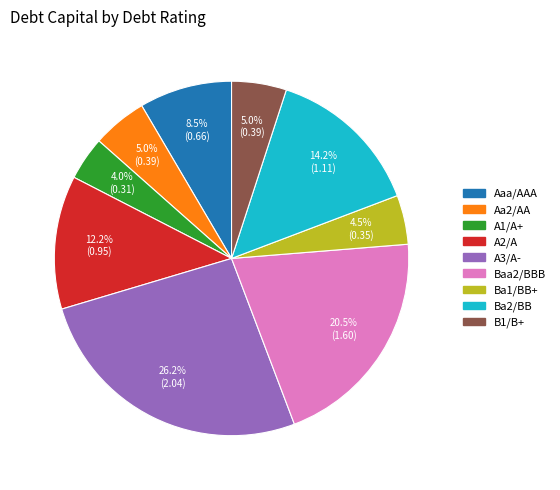

Do Ba2/BB and B1/B+ together represent more than half of the pie?

No